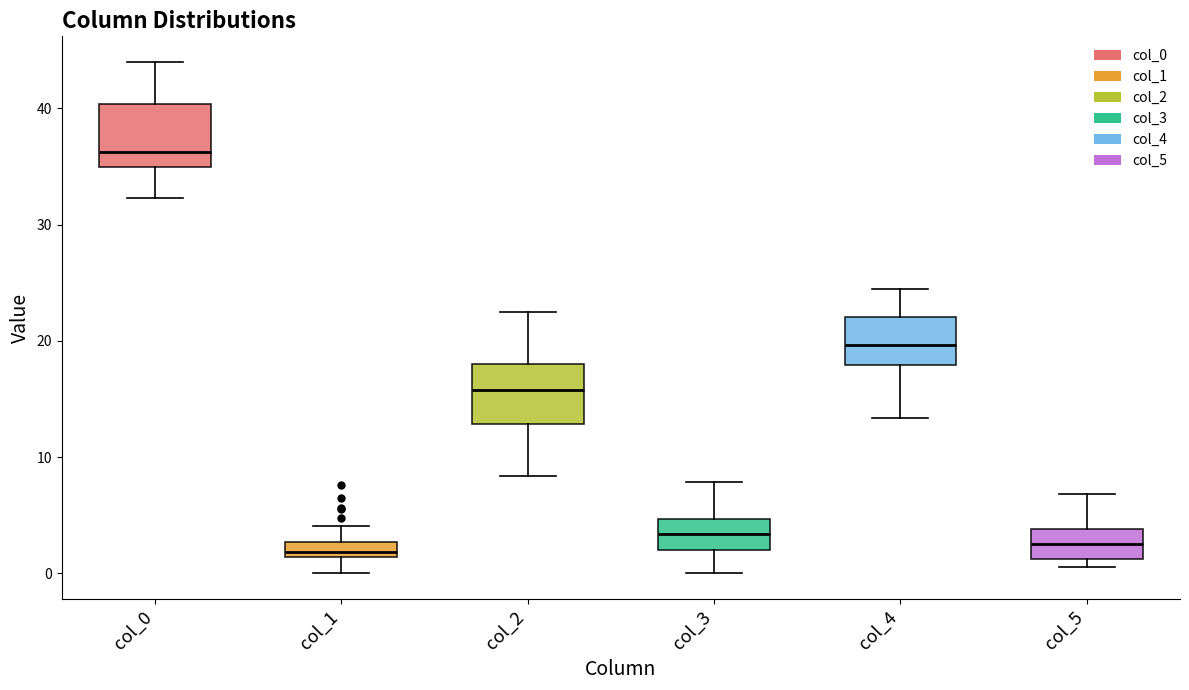

Where does the median line of the box for col_1 sit on the y-axis? The values are not printed on the chart, so give them approximately, as read against the axis.

2